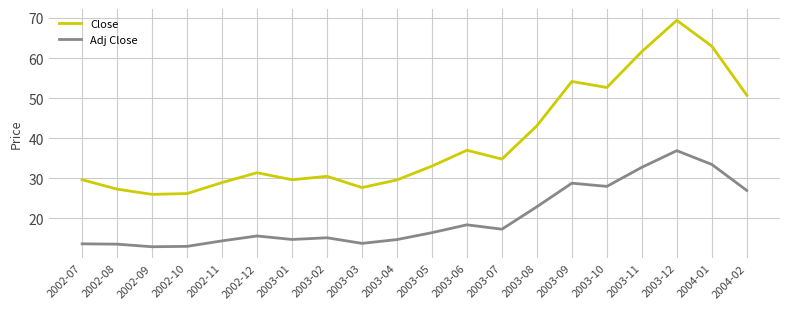

Which series has the largest range (max minus min)?

Close